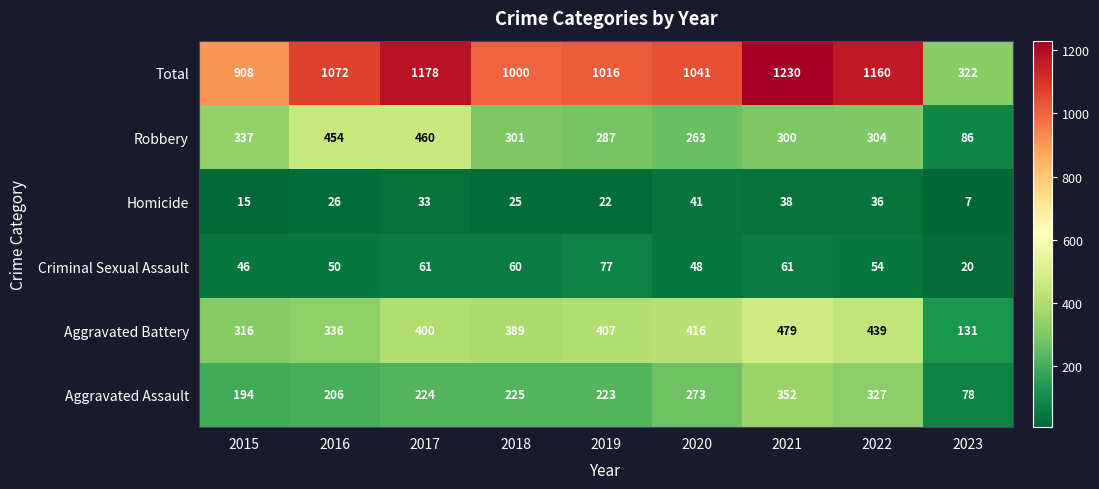

What is the difference between the maximum and second lowest values in the Total series?

322